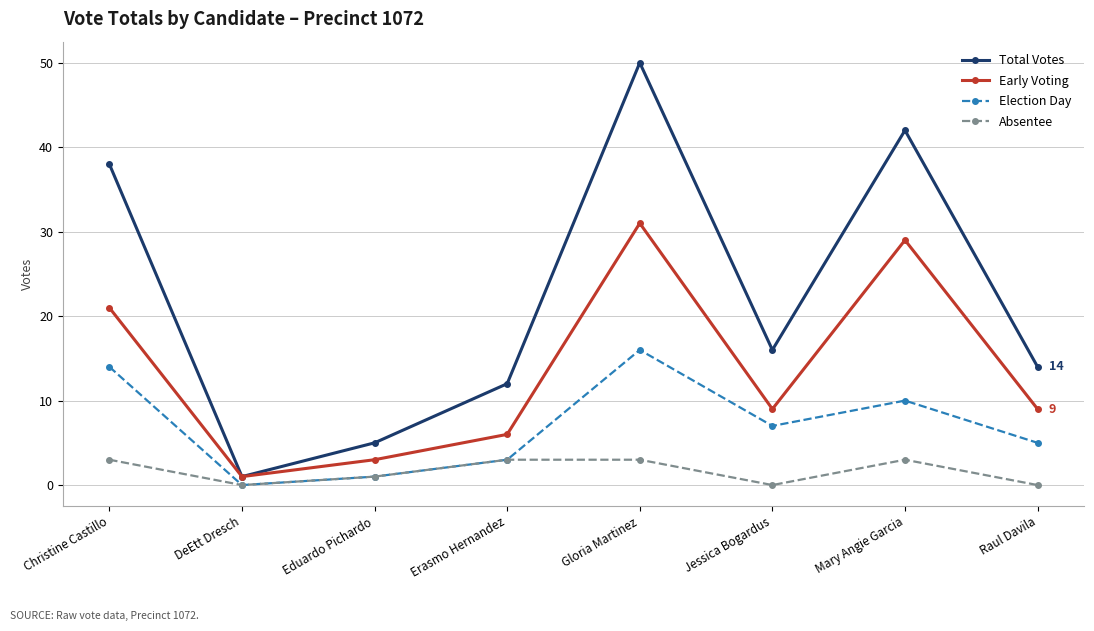

Read the Total Votes value at Raul Davila.

14